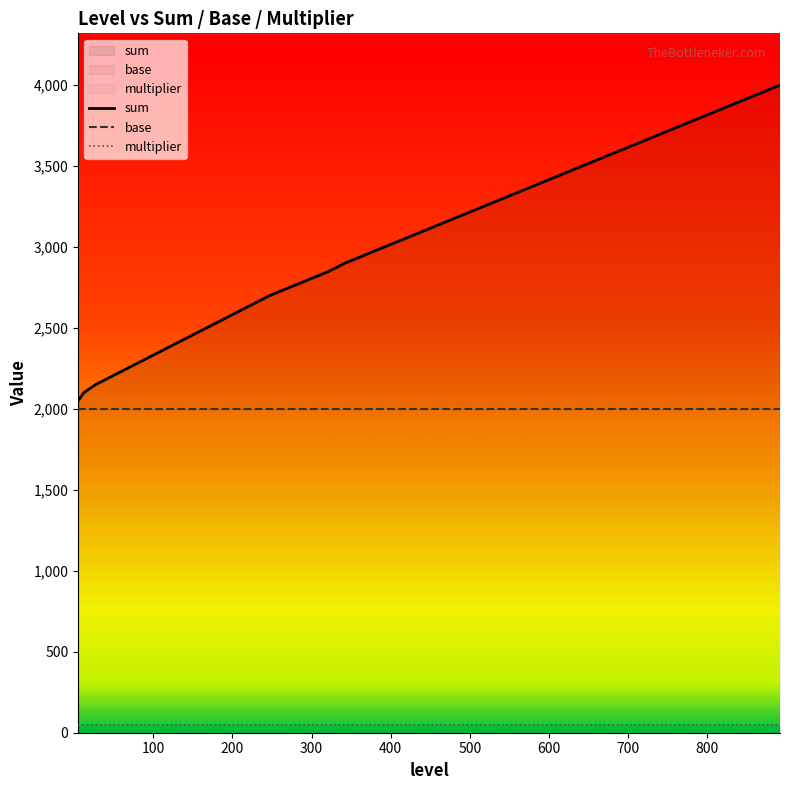

True or false: sum and base cross at least once.

False